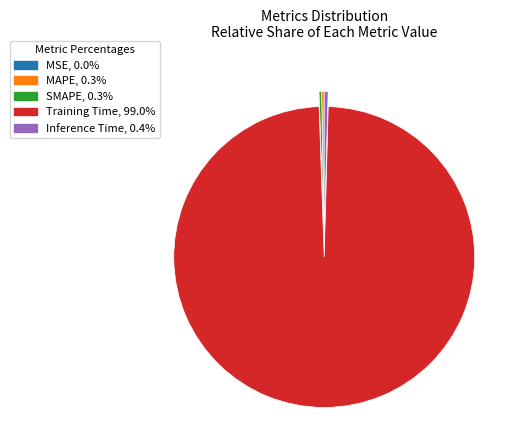

Does Inference Time account for over 50% of the chart?

No